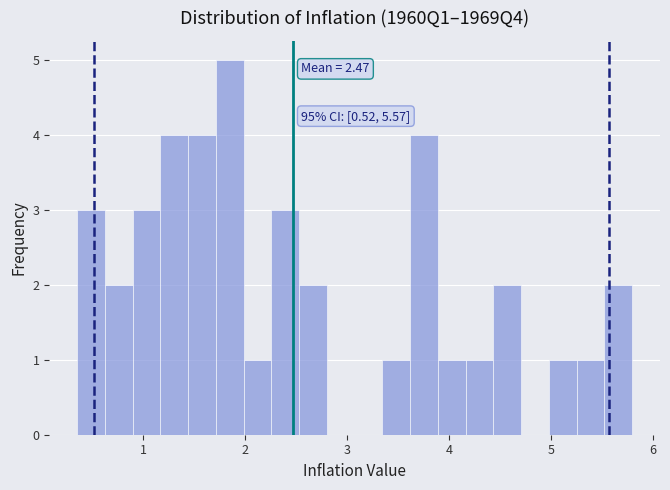

Read against the x-axis, roughly where is the centre of the tallest bar?

1.8